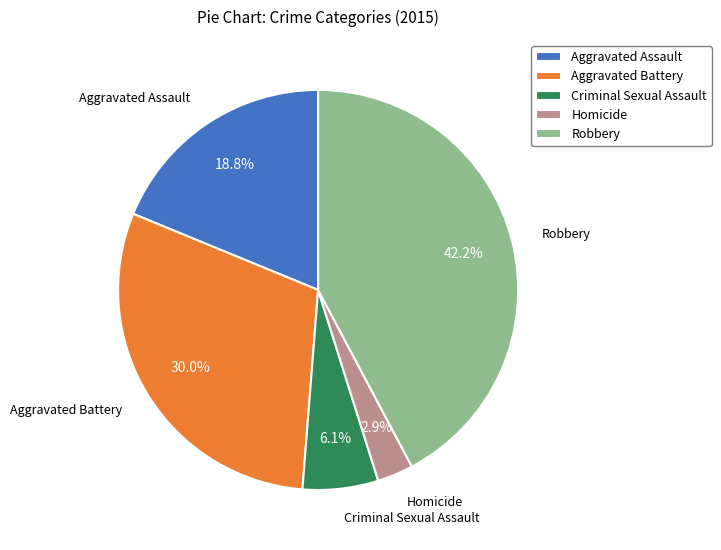

To the nearest percent, what is the difference between the Criminal Sexual Assault and Robbery slice percentages?

36%